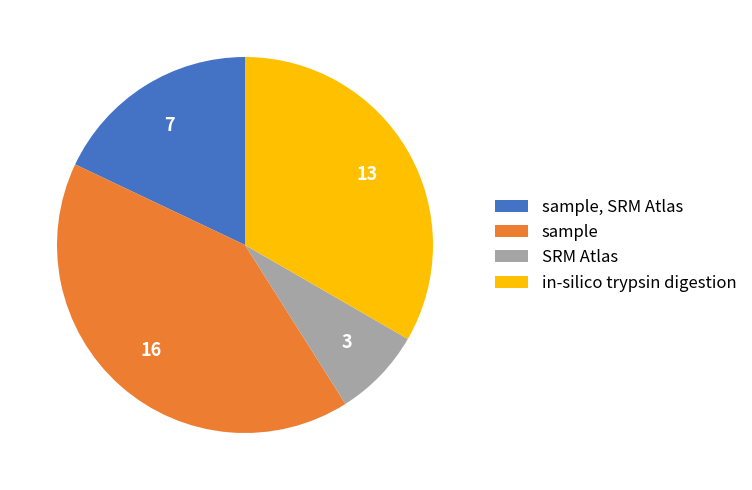

True or false: sample, SRM Atlas accounts for 11% of the total.

False